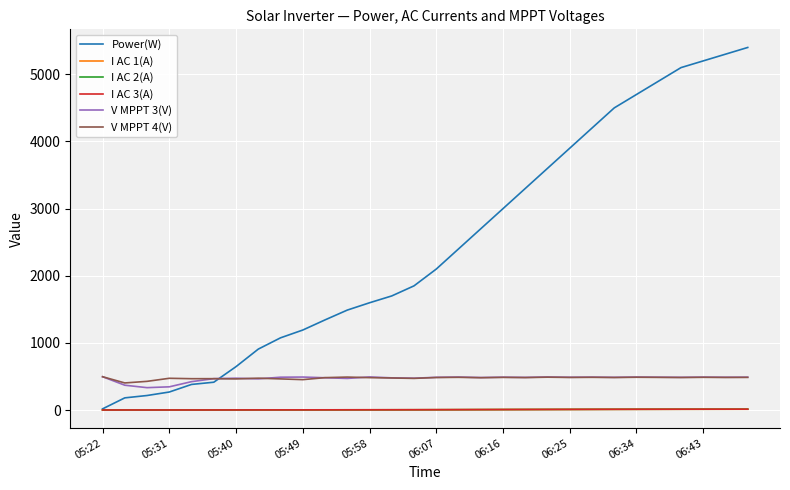

True or false: V MPPT 4(V) and Power(W) cross at least once.

True